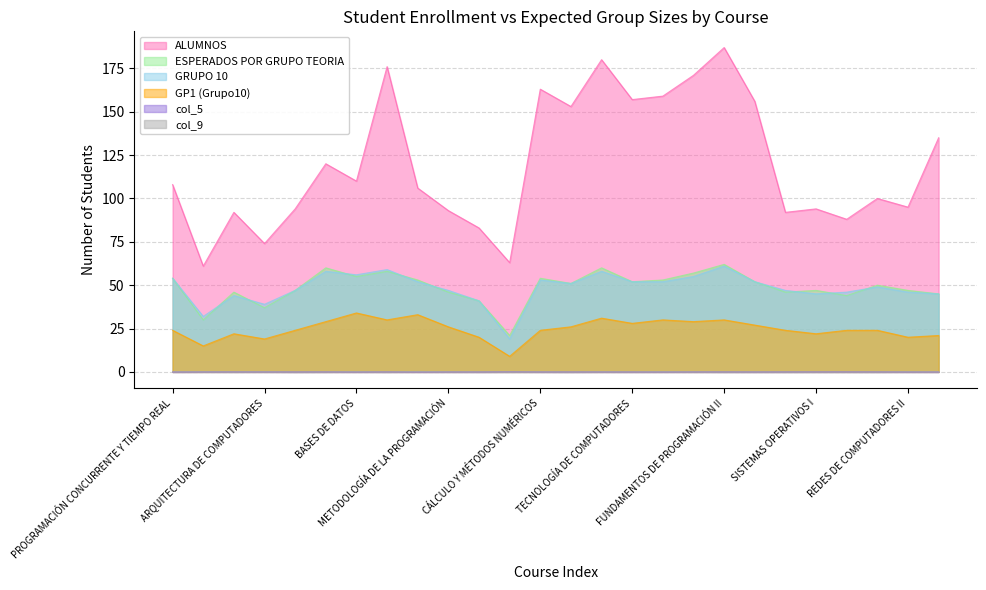

True or false: ALUMNOS and col_9 intersect in this chart.

False